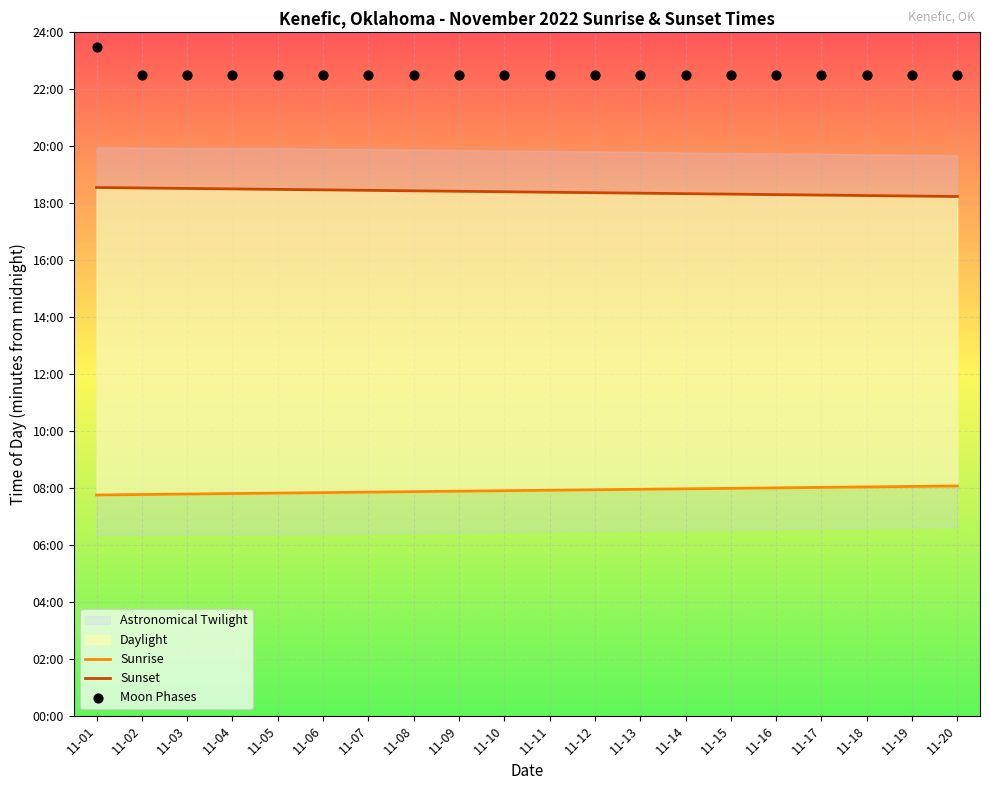

At how many categories does at least one series exceed 1207?

20